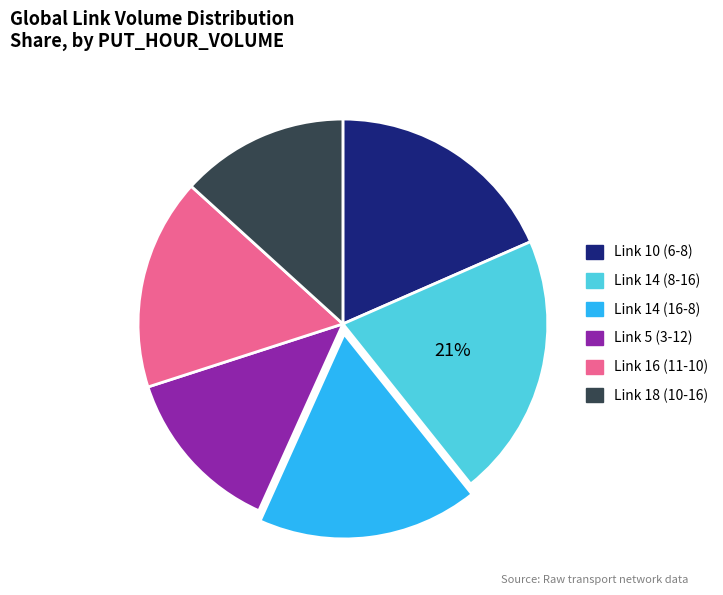

To the nearest percent, what portion does Link 14 (8-16) represent?

21%